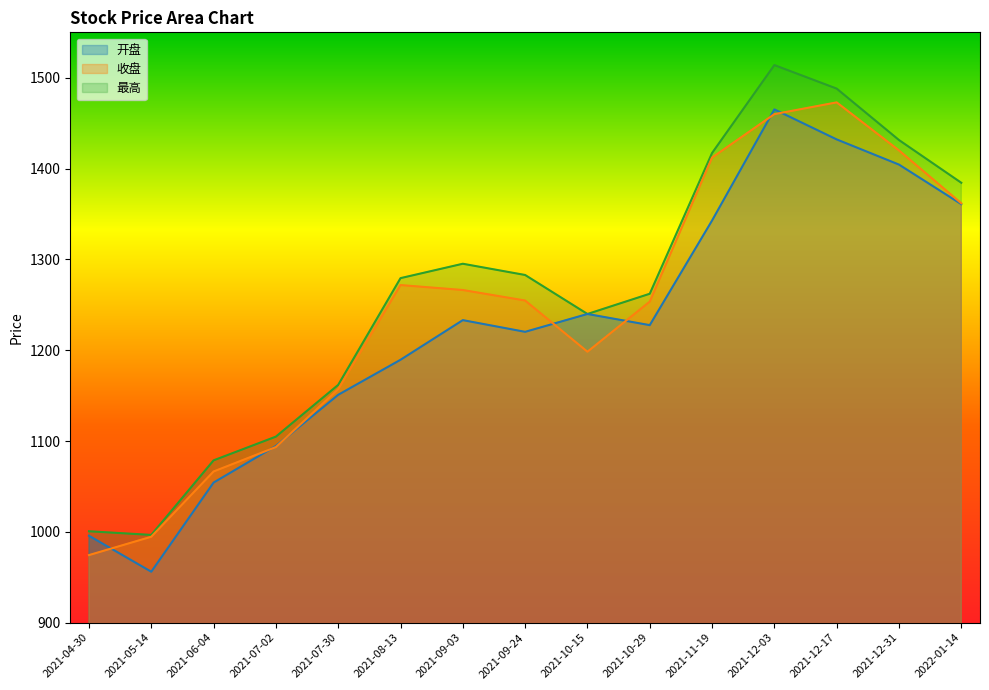

True or false: 收盘 and 最高 cross at least once.

False